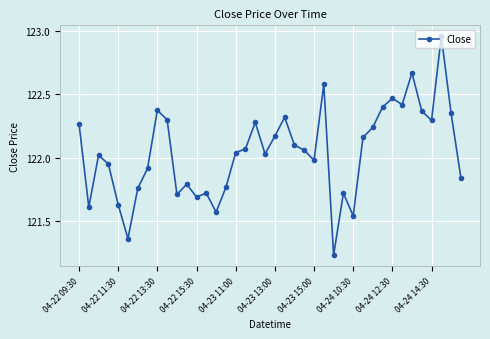

What is the difference between the maximum and minimum values?

1.7